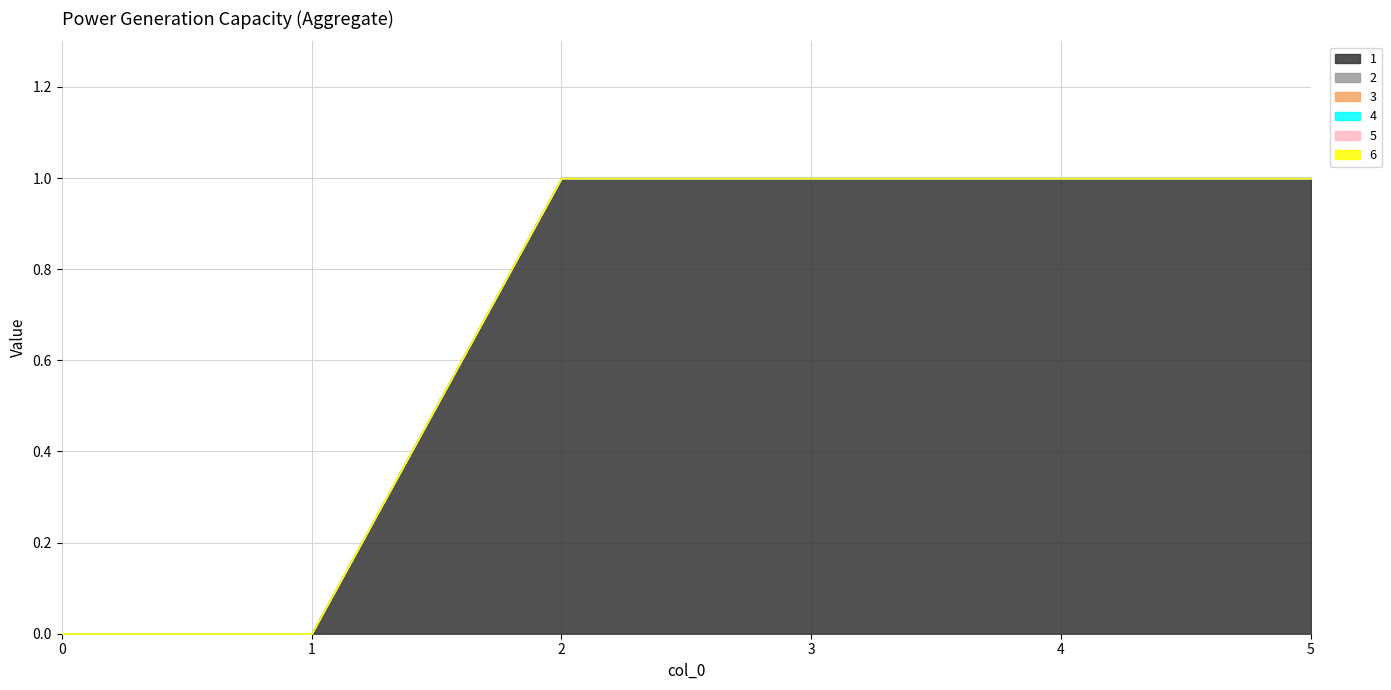

Reading left to right, transcribe all the data shown in this chart.

1: 0	0	1	1	1	1
2: 0	0	0	0	0	0
3: 0	0	0	0	0	0
4: 0	0	0	0	0	0
5: 0	0	0	0	0	0
6: 0	0	0	0	0	0